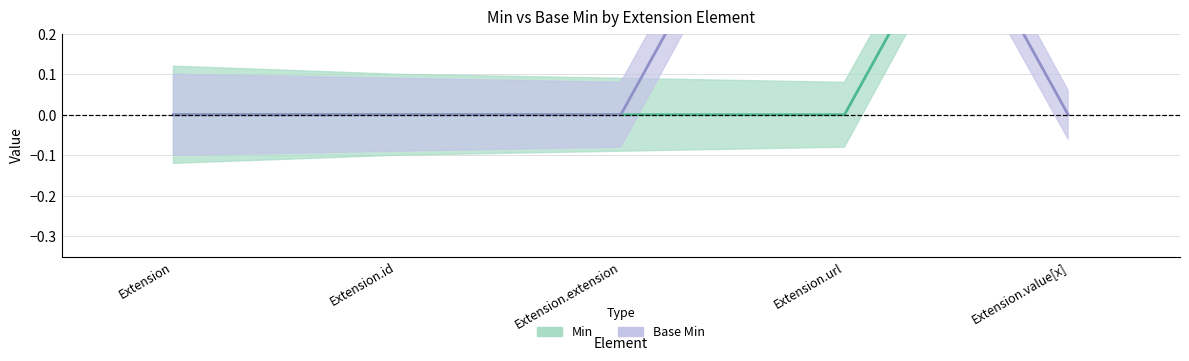

List the series in order of their peak value, lowest first.

Min, Base Min